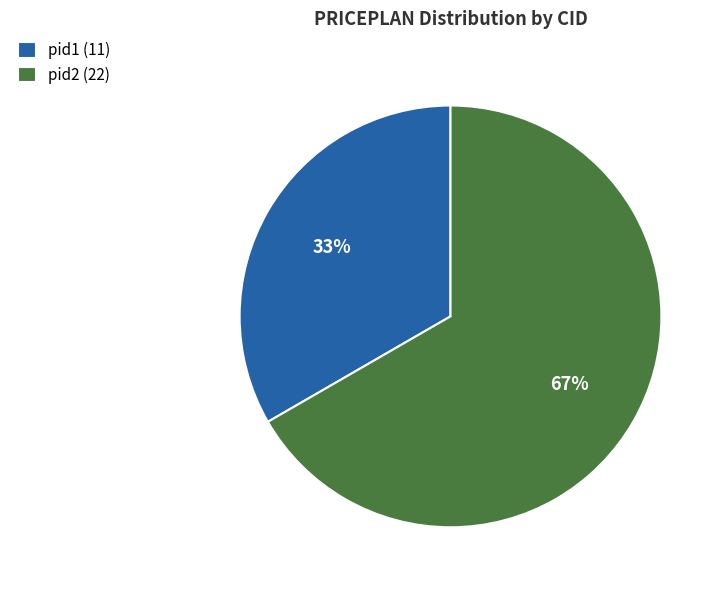

Between pid2 (22) and pid1 (11), which is larger?

pid2 (22)